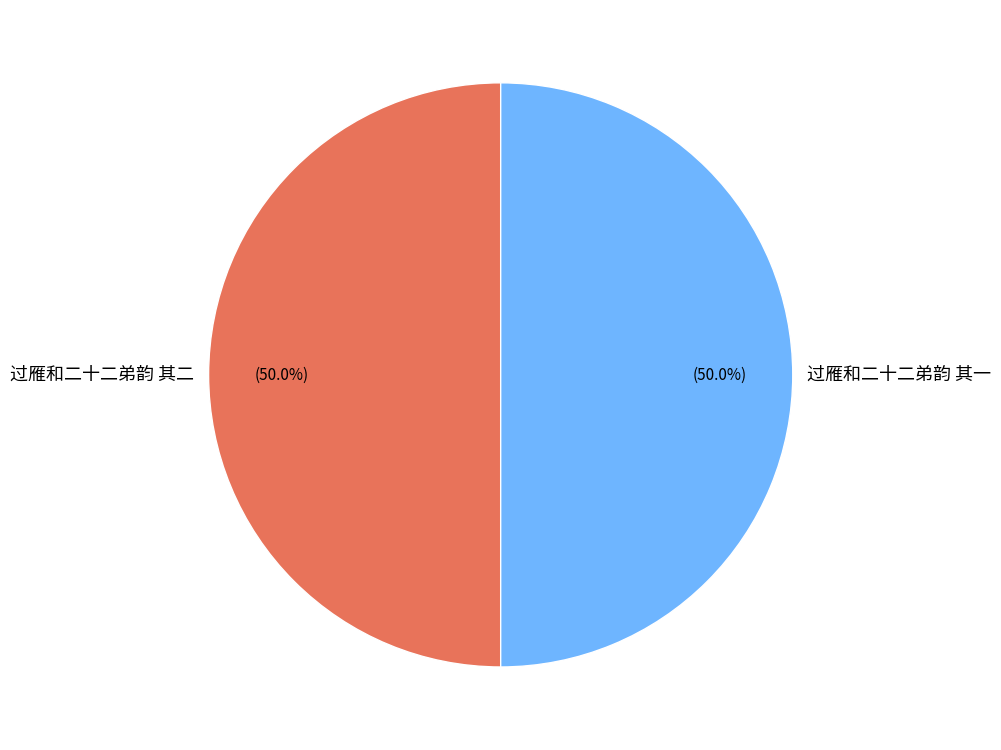

What is the ratio of the value at 过雁和二十二弟韵 其二 to the value at 过雁和二十二弟韵 其一?

1.0